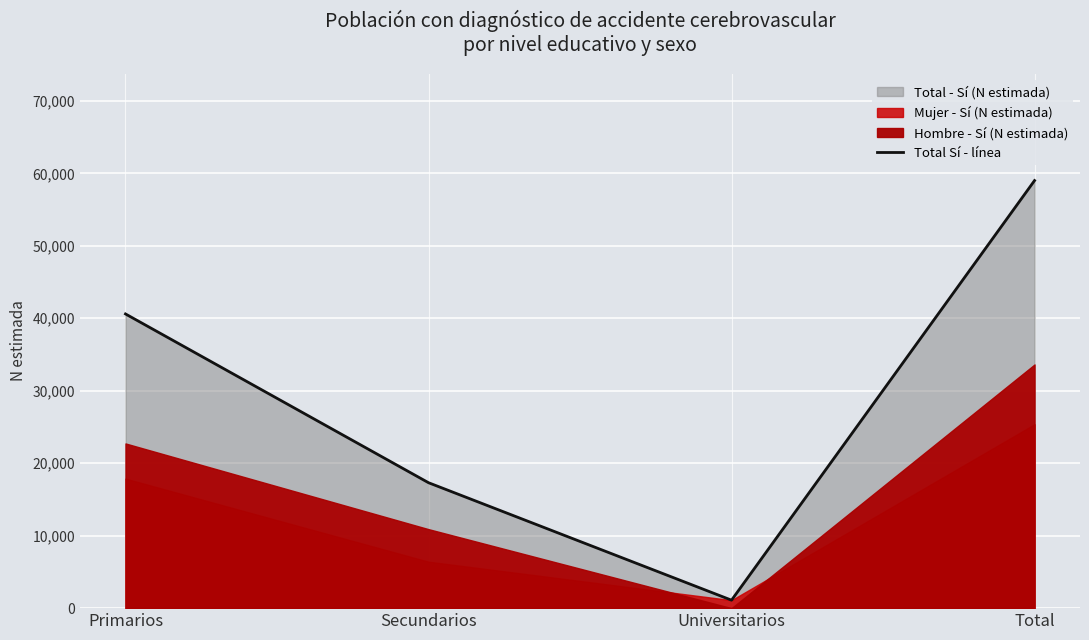

What is the value of the 1st point from the left?

40594